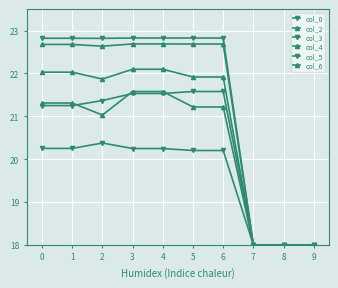

Read the col_4 value at 6.

21.9